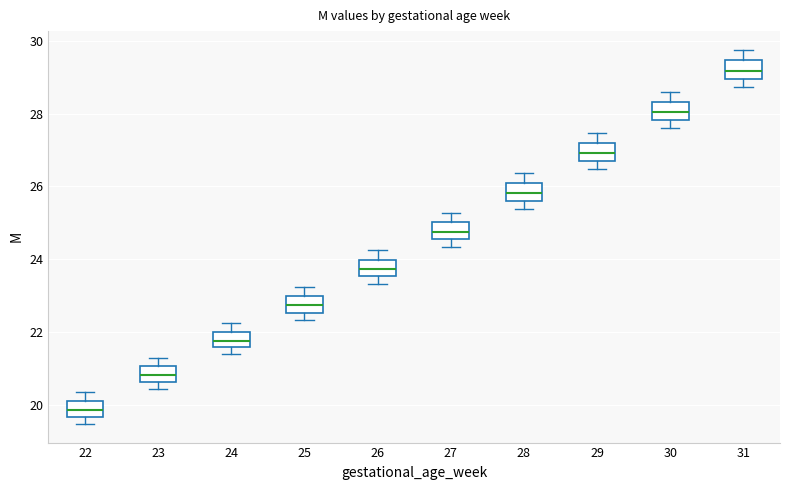

Reading left to right, read every box against the y-axis: the position of its median line, the range the box covers, and the ends of its whiskers. The values are not printed on the chart, so give them approximately, as read against the axis.

22: median 19.8, box 19.6 to 20.0, whiskers 19.4 to 20.4
23: median 20.8, box 20.6 to 21.0, whiskers 20.4 to 21.2
24: median 21.8, box 21.6 to 22.0, whiskers 21.4 to 22.2
25: median 22.8, box 22.6 to 23.0, whiskers 22.4 to 23.2
26: median 23.8, box 23.6 to 24.0, whiskers 23.4 to 24.2
27: median 24.8, box 24.6 to 25.0, whiskers 24.4 to 25.2
28: median 25.8, box 25.6 to 26.0, whiskers 25.4 to 26.4
29: median 27.0, box 26.6 to 27.2, whiskers 26.4 to 27.4
30: median 28.0, box 27.8 to 28.4, whiskers 27.6 to 28.6
31: median 29.2, box 29.0 to 29.4, whiskers 28.8 to 29.8